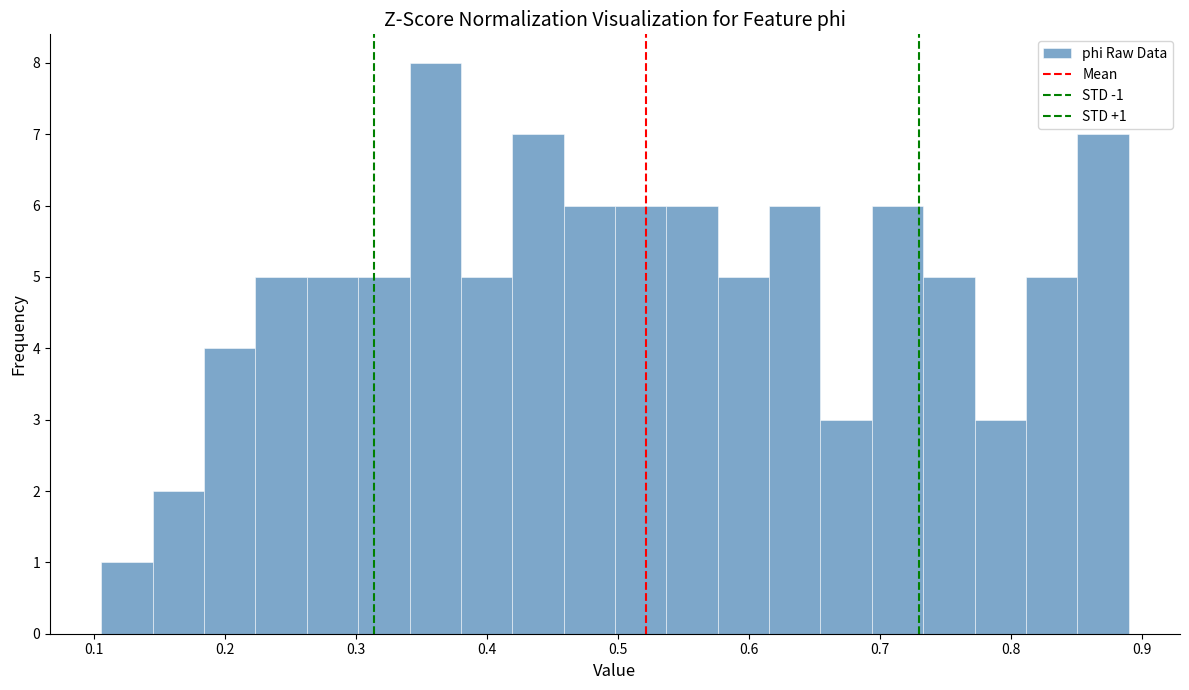

Read against the x-axis, roughly where is the centre of the tallest bar?

0.36